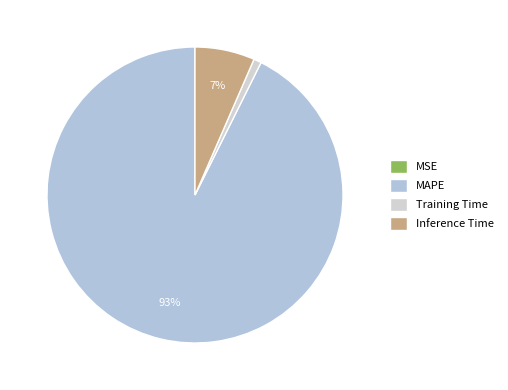

Which slice is the largest?

MAPE